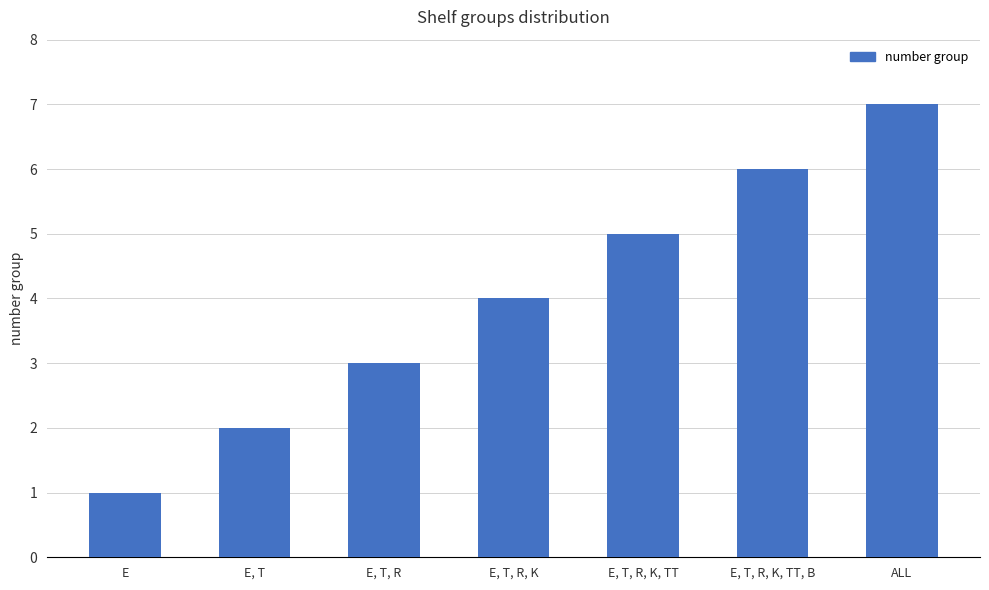

What is the label of the 7th bar from the left?

ALL